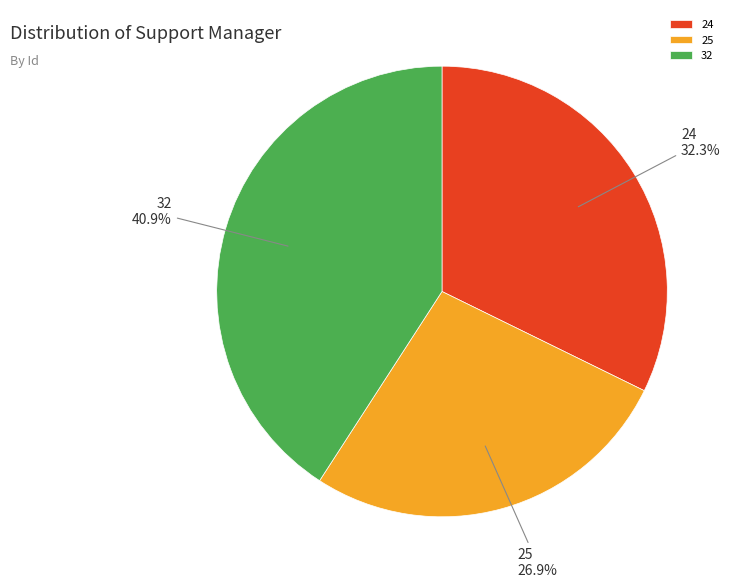

Does any single category account for the majority?

No